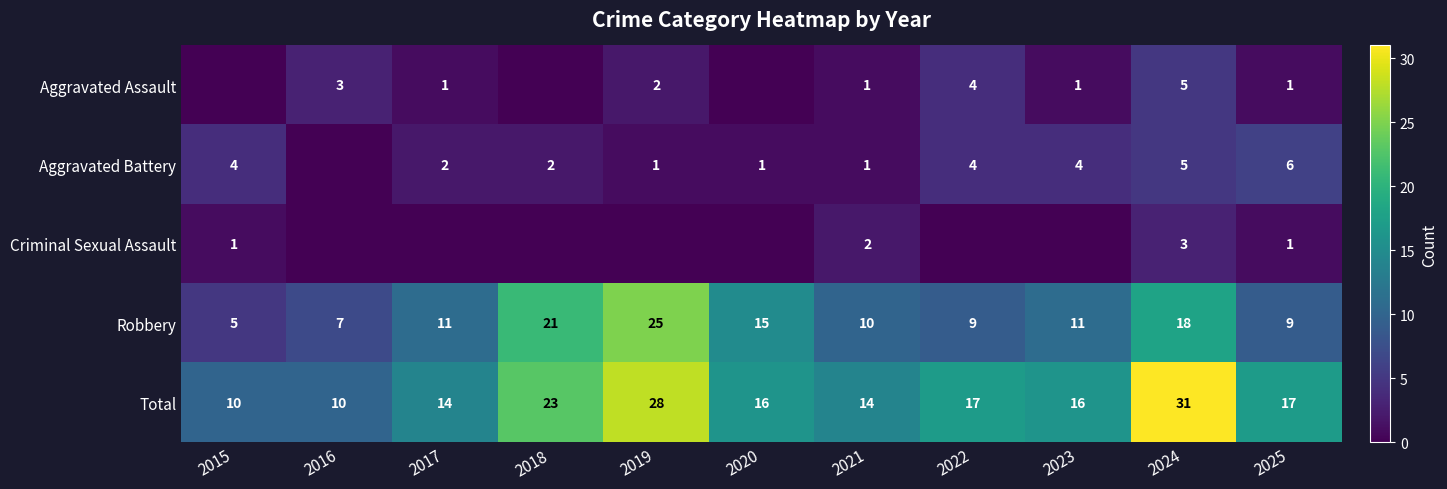

Which category has the highest value in the Total series?

2024